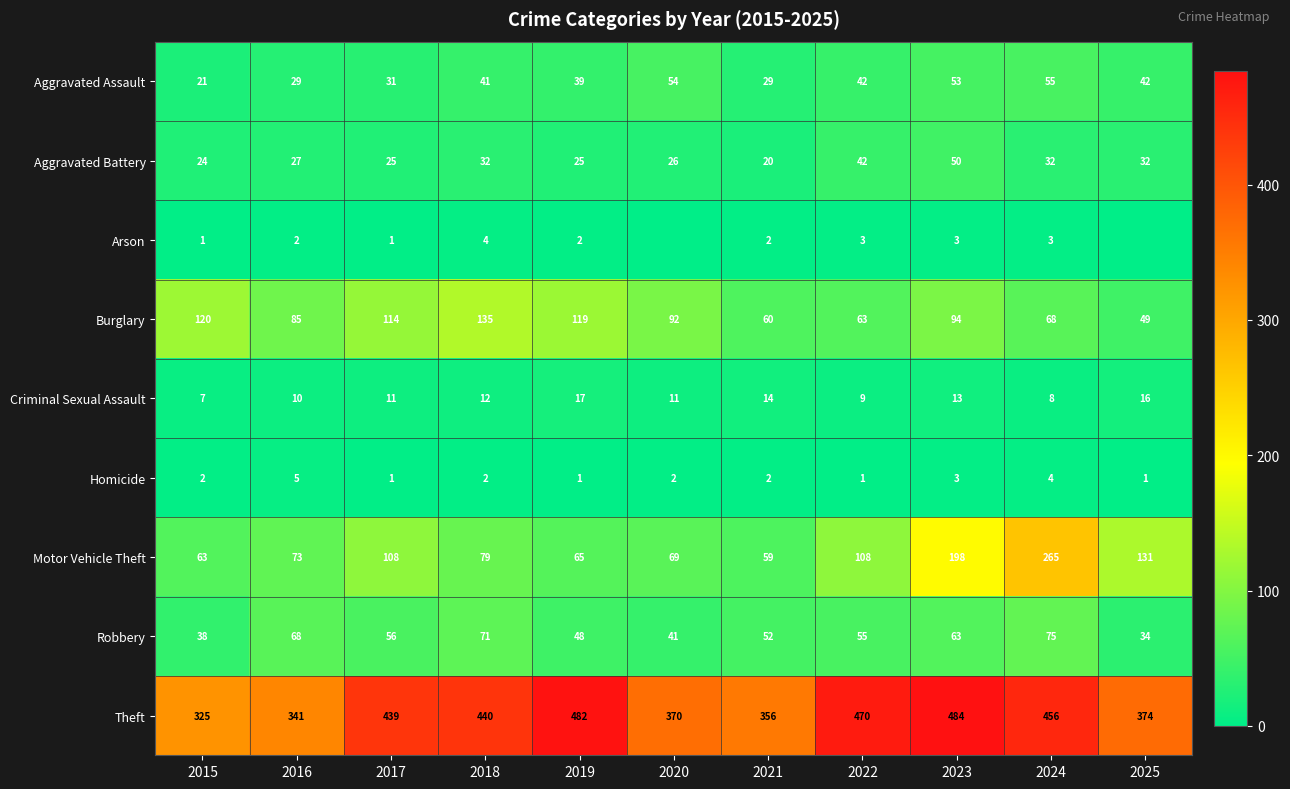

At which label is Homicide closest to 3?

2023